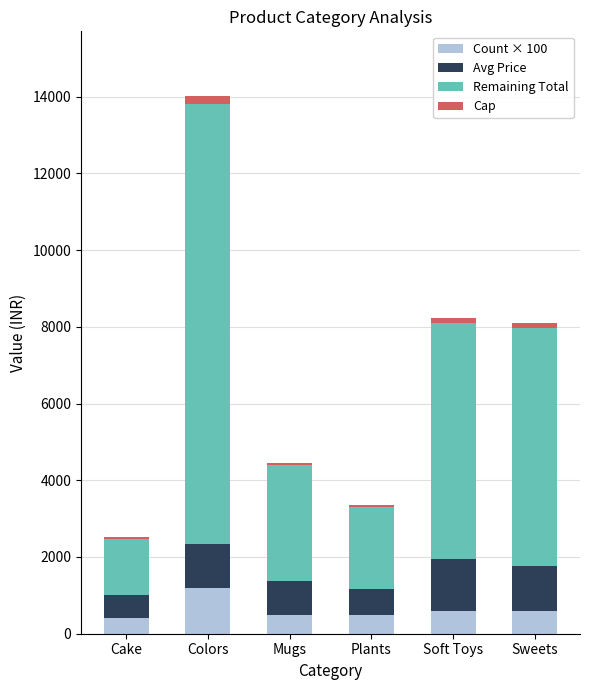

Does the chart contain stacked bars?

Yes